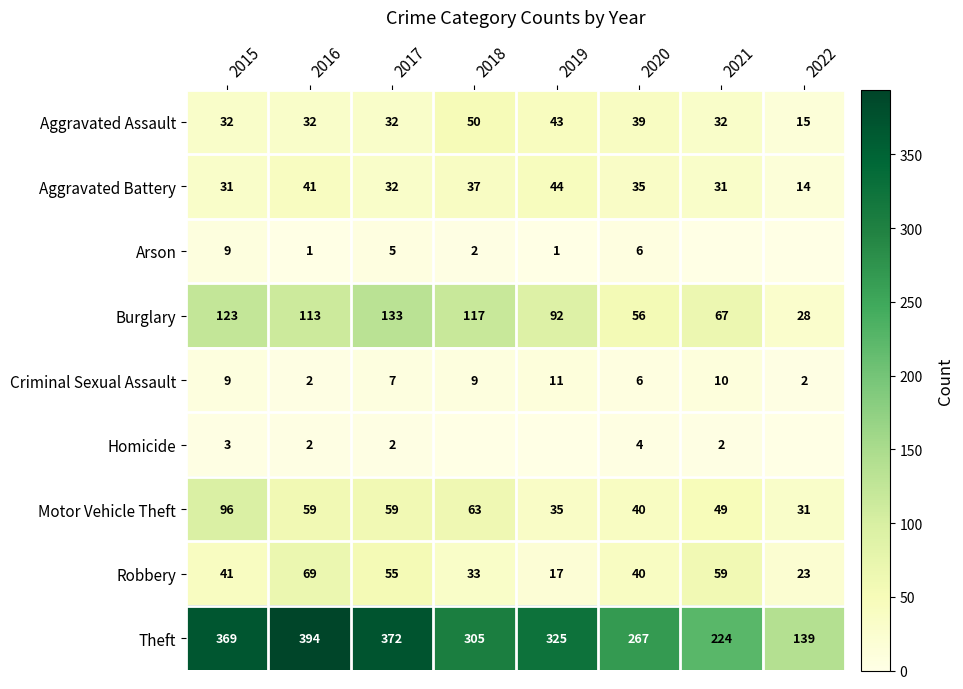

Where is Robbery nearest to the value 43?

2015